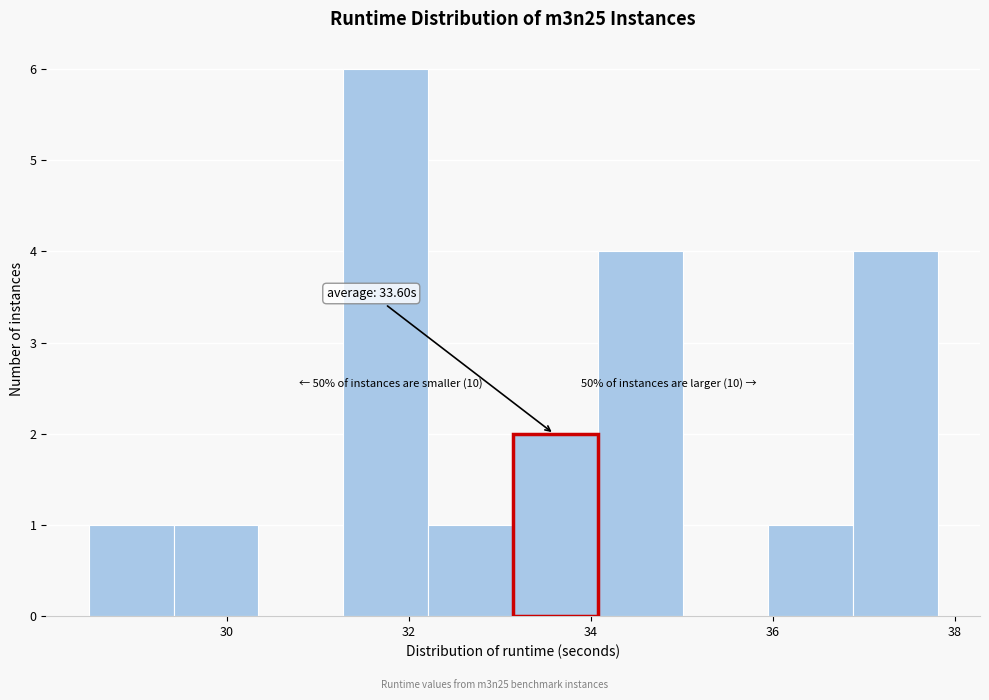

Which range on the x-axis has the tallest bar?

31.2 to 32.2